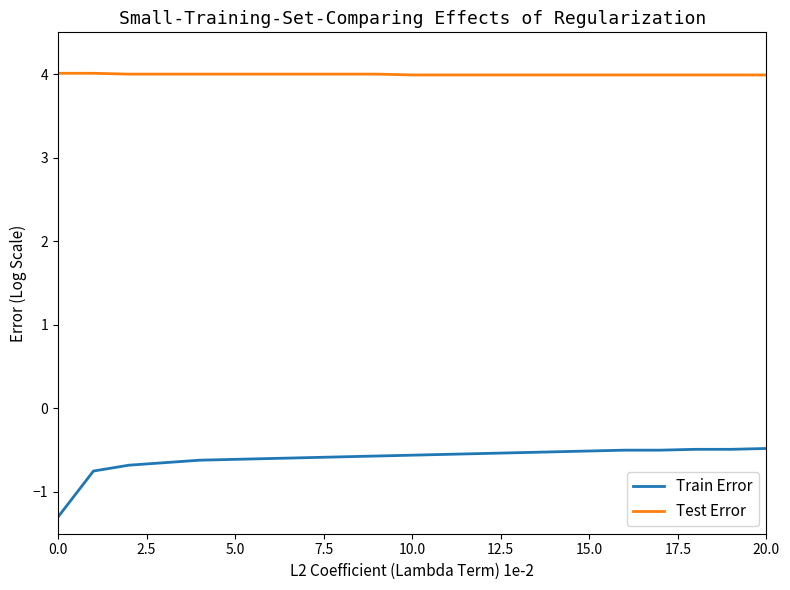

Does the chart display data point markers on the line(s)?

No